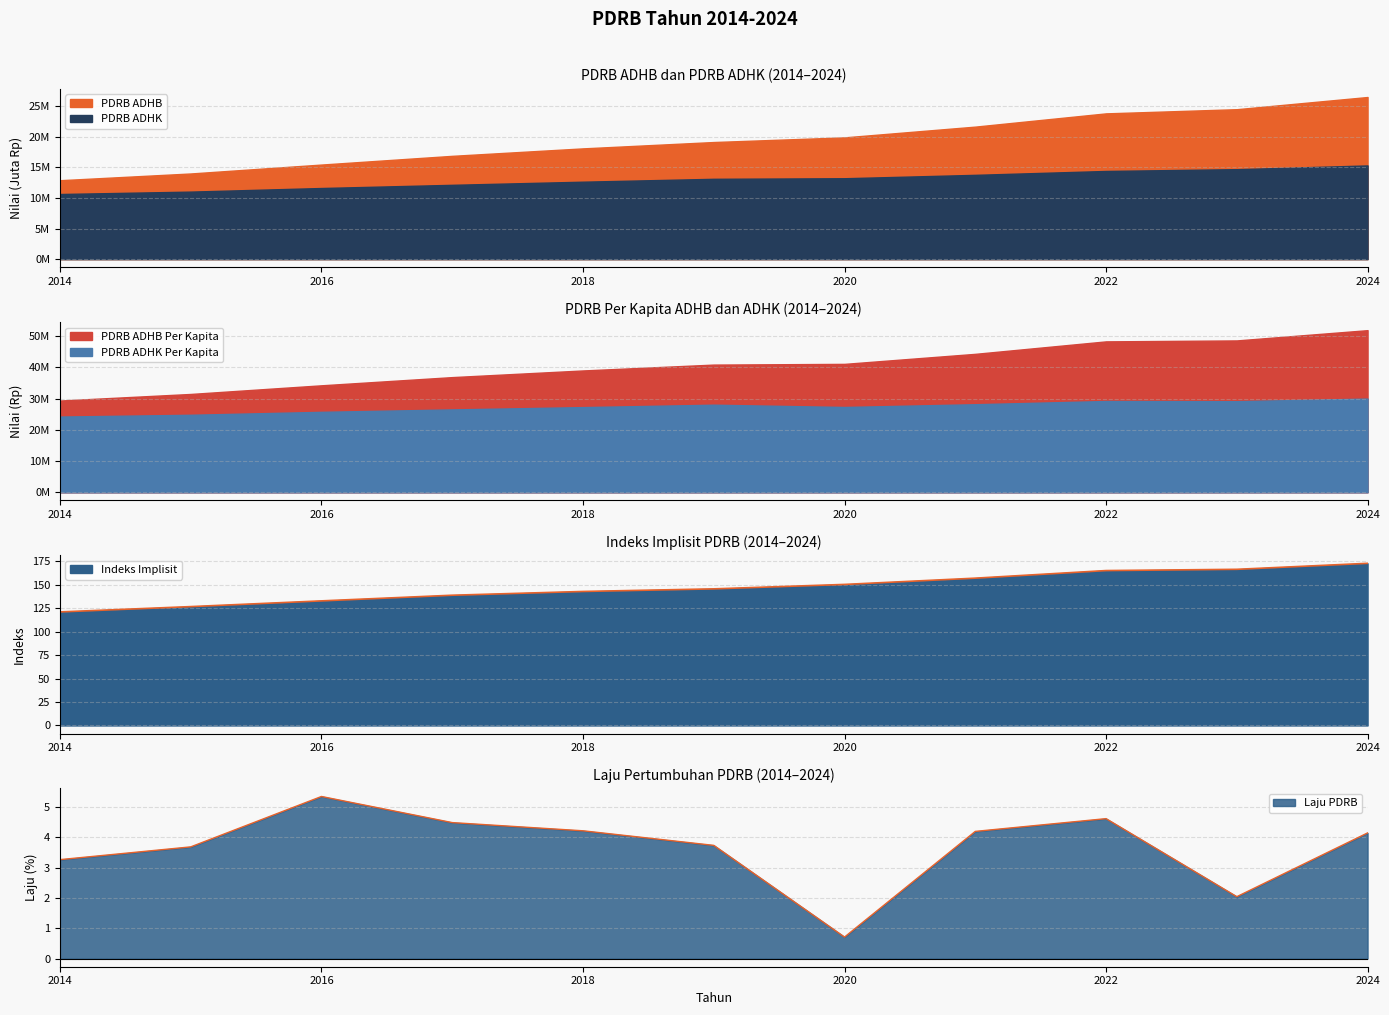

What is the ratio of the value at 2016 to the value at 2014?

1.1